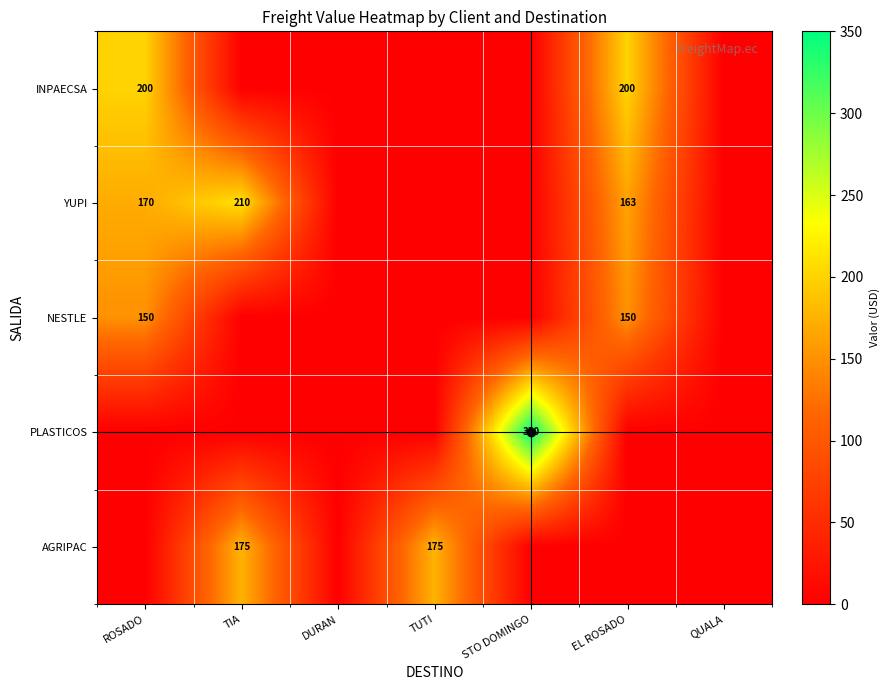

How many series are shown in this chart?

5